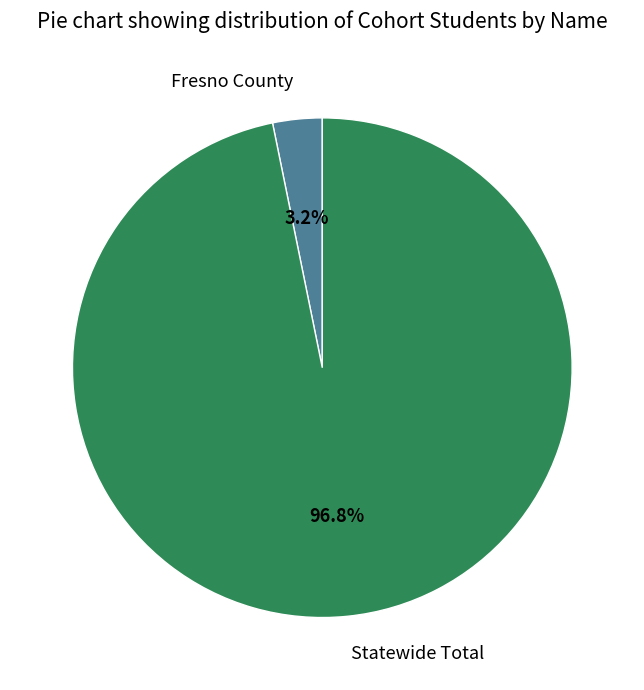

Is Fresno County the majority of the pie?

No